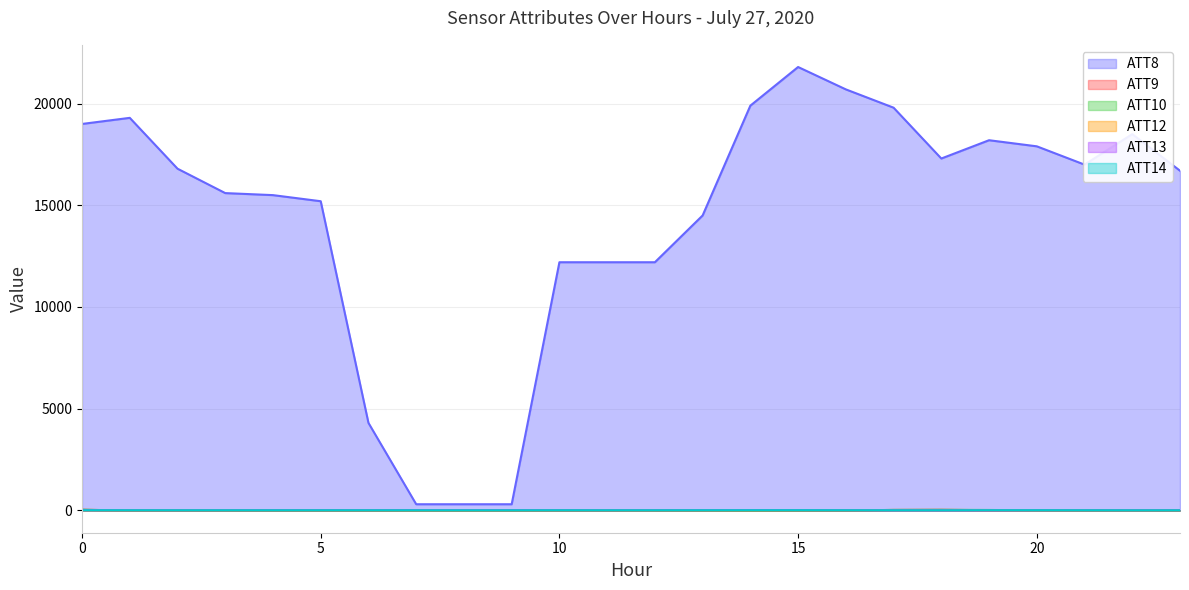

At how many categories does at least one series exceed 5044?

20